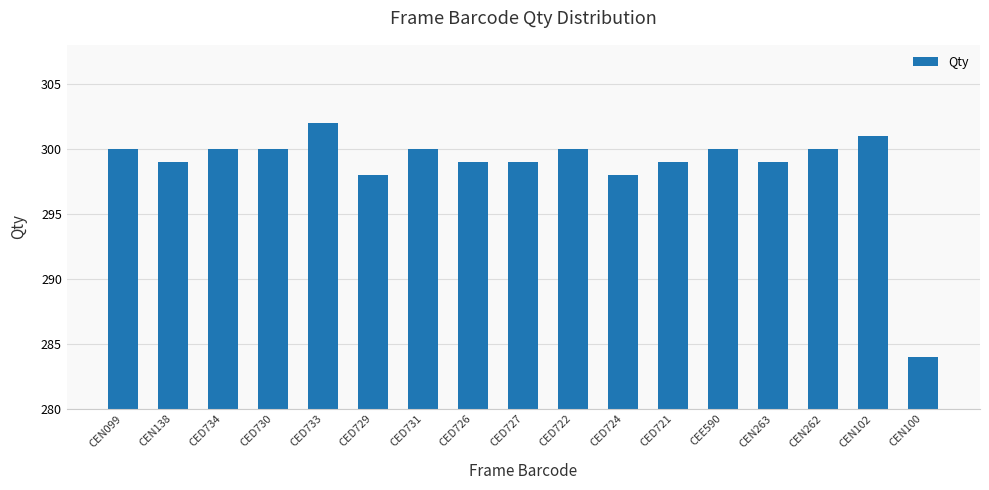

What is the label of the 6th bar from the right?

CED721